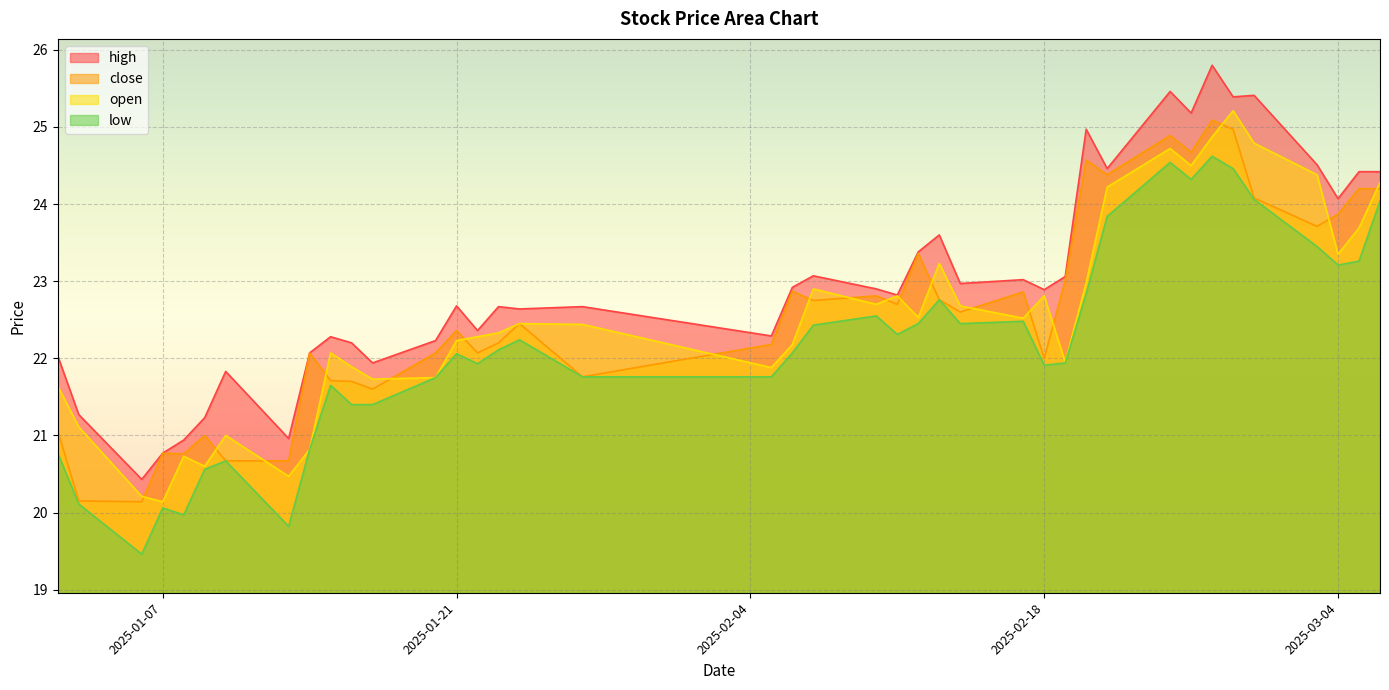

What are all the series names shown in the legend?

high, close, open, low